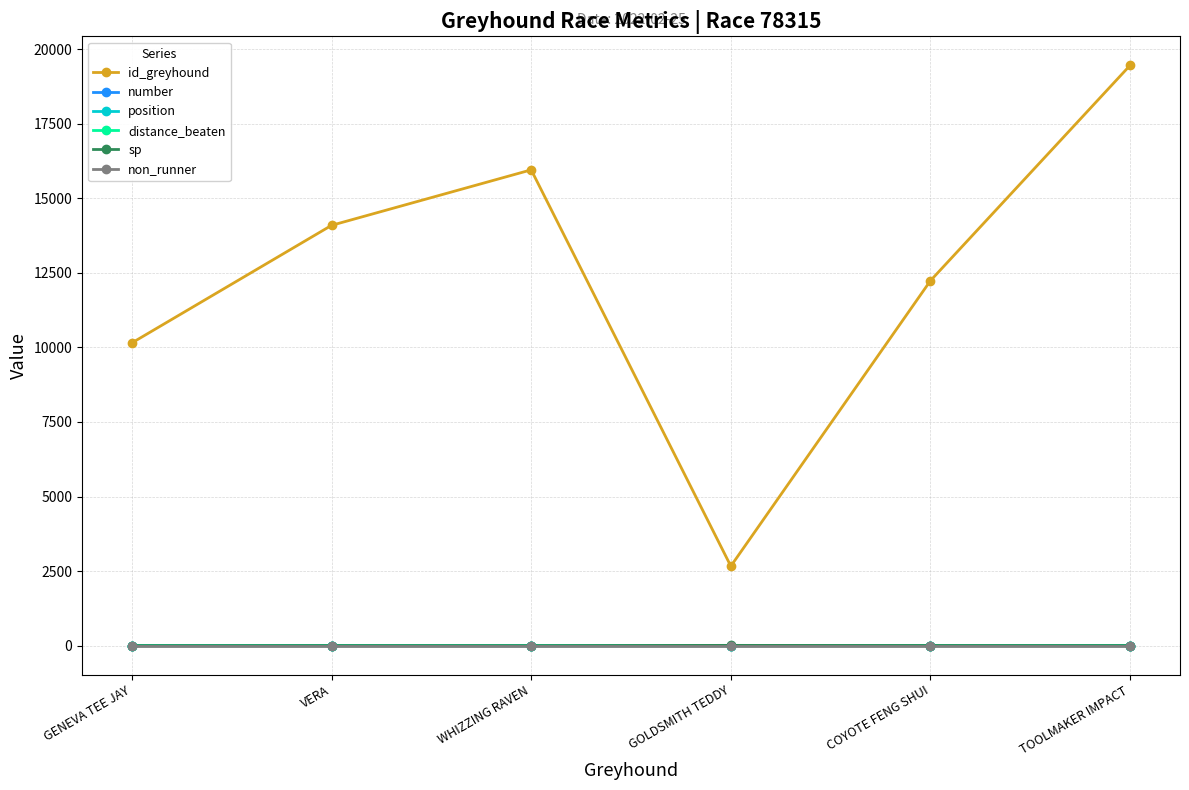

How many categories are shown in the chart?

6